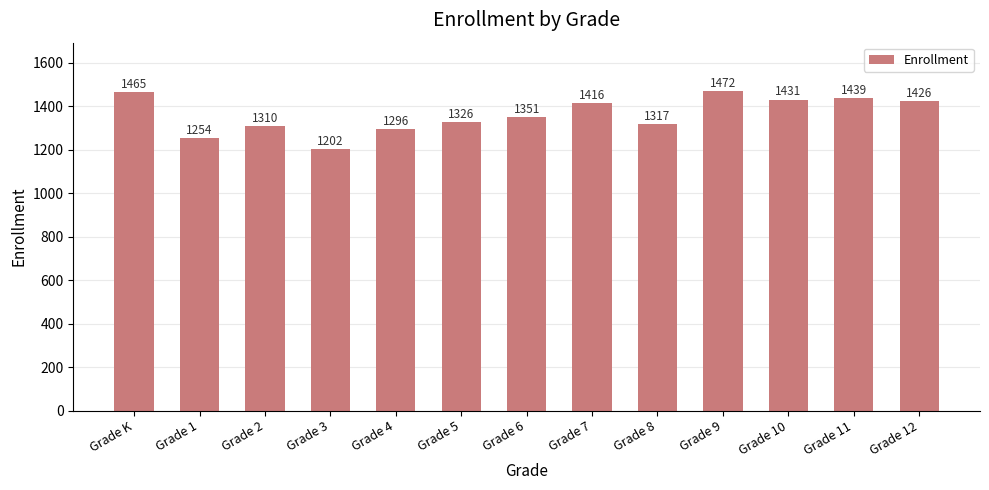

How many series are shown in this chart?

1